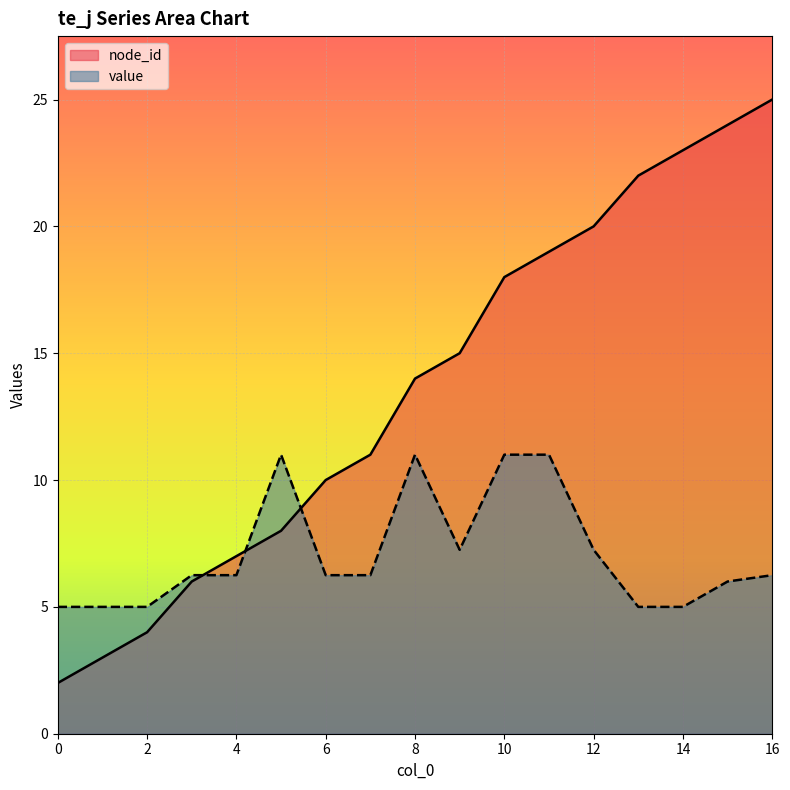

How many intersections are there between node_id and value?

3